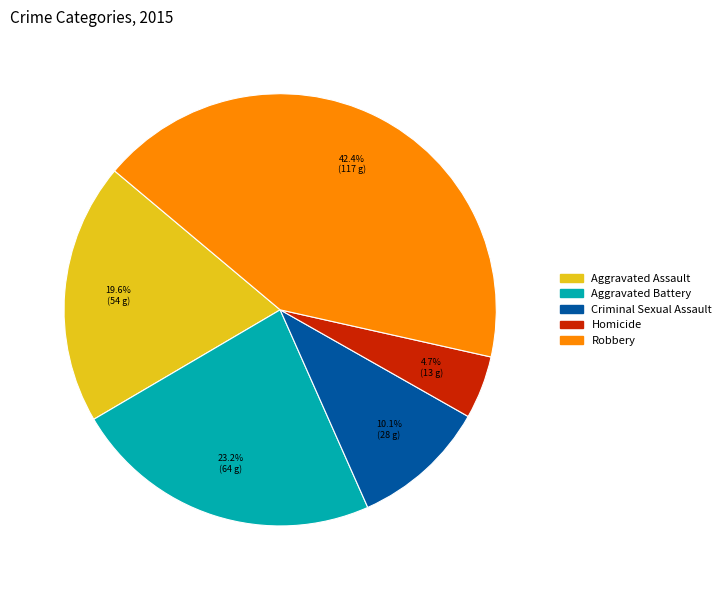

Approximately how many times larger is the value at Robbery compared to Criminal Sexual Assault?

4.2